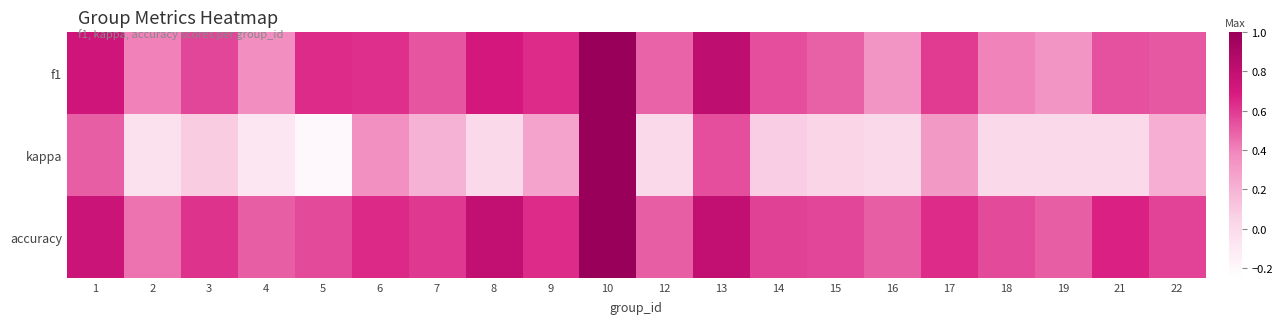

Which has a higher value, 2 or 8?

8